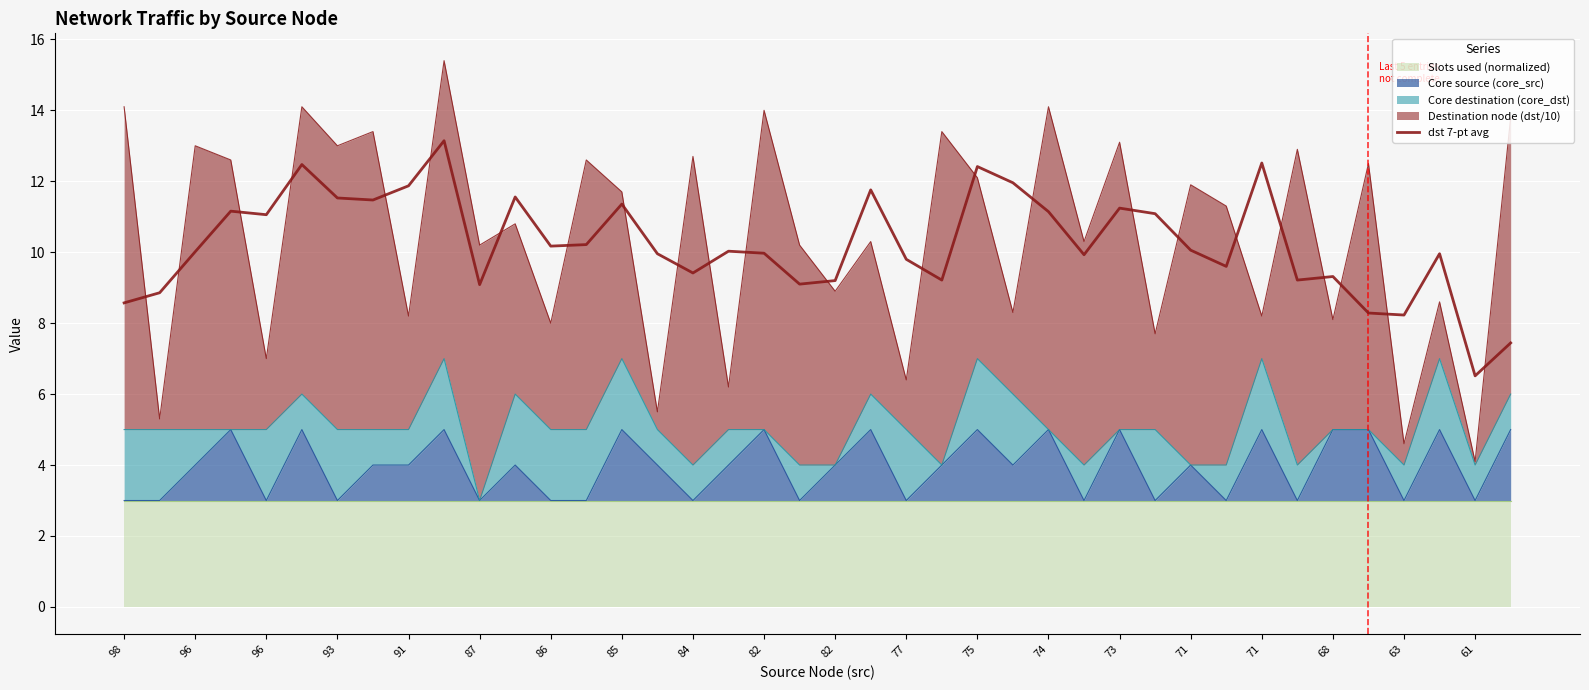

Is it true that the value at 82 is 13.6?

False